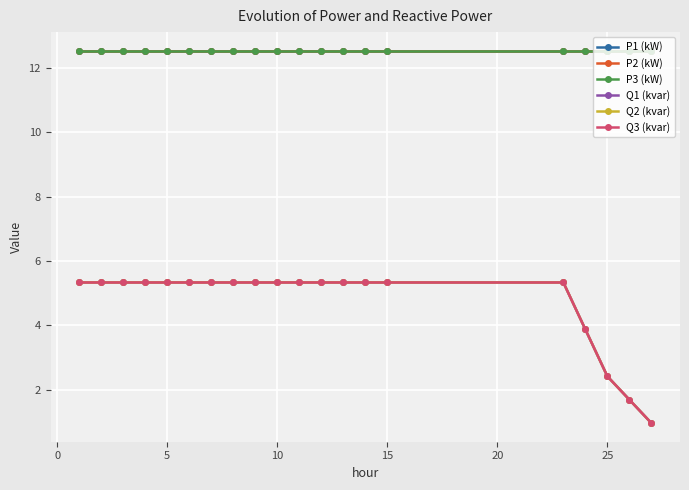

True or false: Q3 (kvar) and P2 (kW) cross at least once.

False